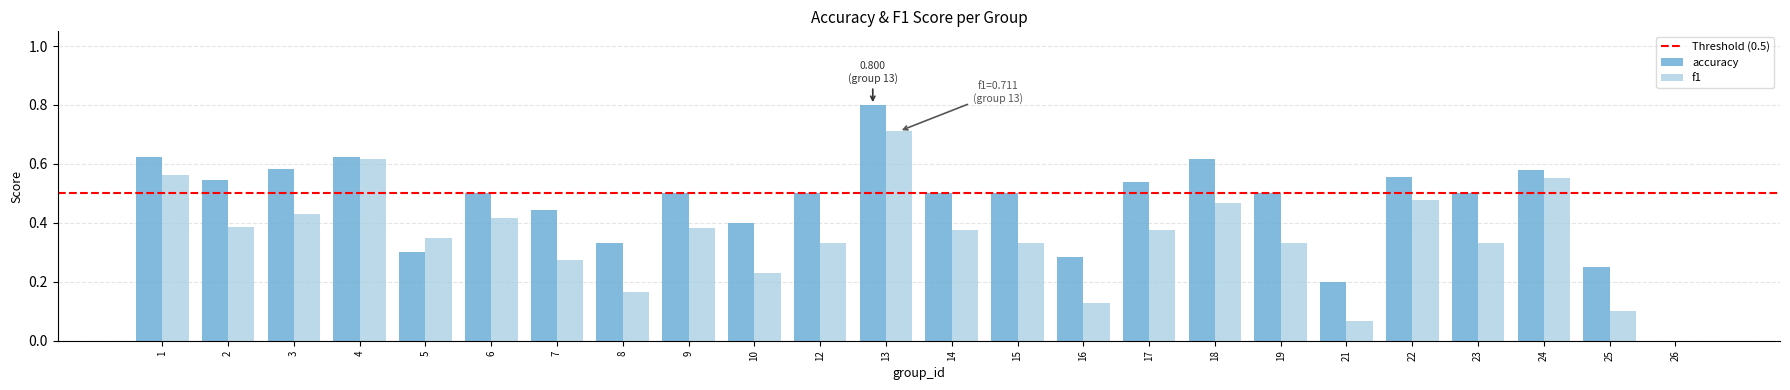

What is the sum of all f1 values?

8.4